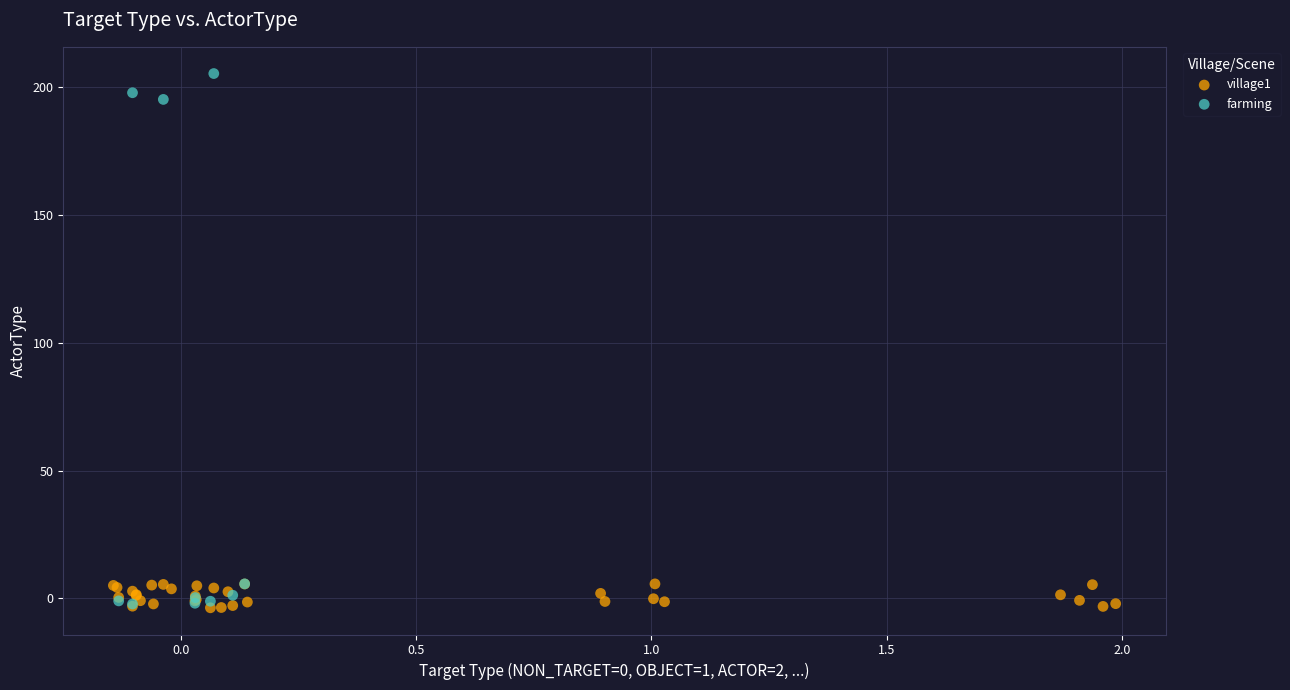

Which series reaches the maximum Y coordinate?

farming